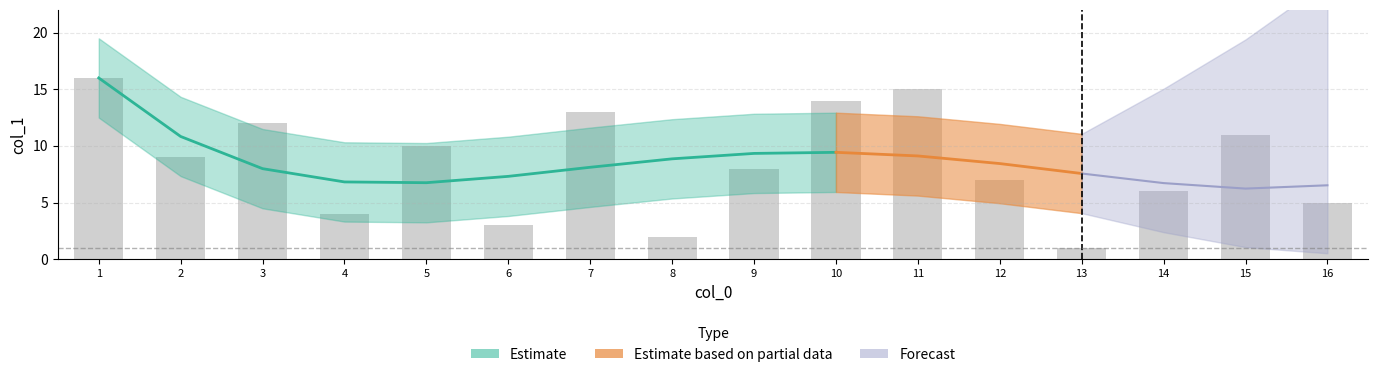

How many bars are there in total?

16